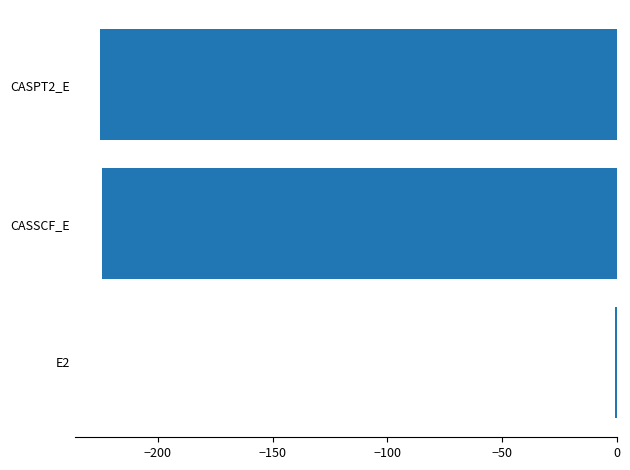

At which category does the chart reach its peak across all series?

E2